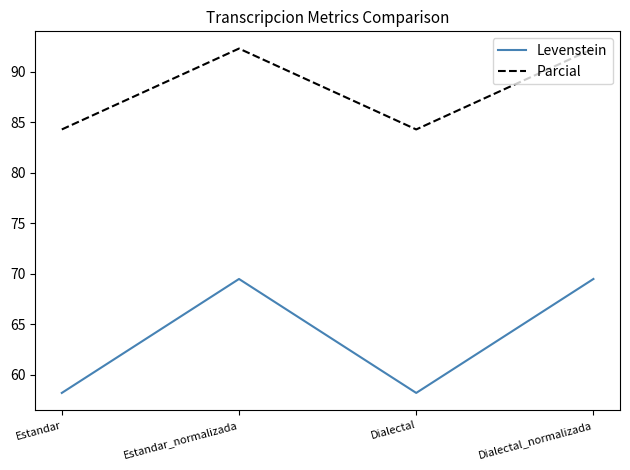

The value of Levenstein at Dialectal_normalizada is 69.5. True or false?

True